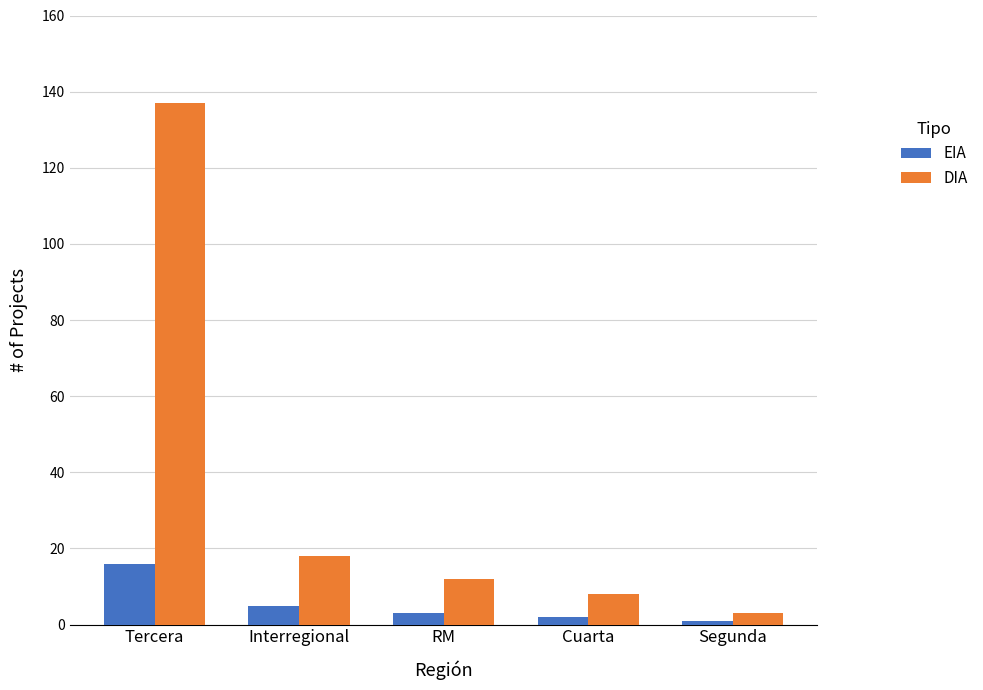

Are the bars grouped side by side (vs. stacked)?

Yes